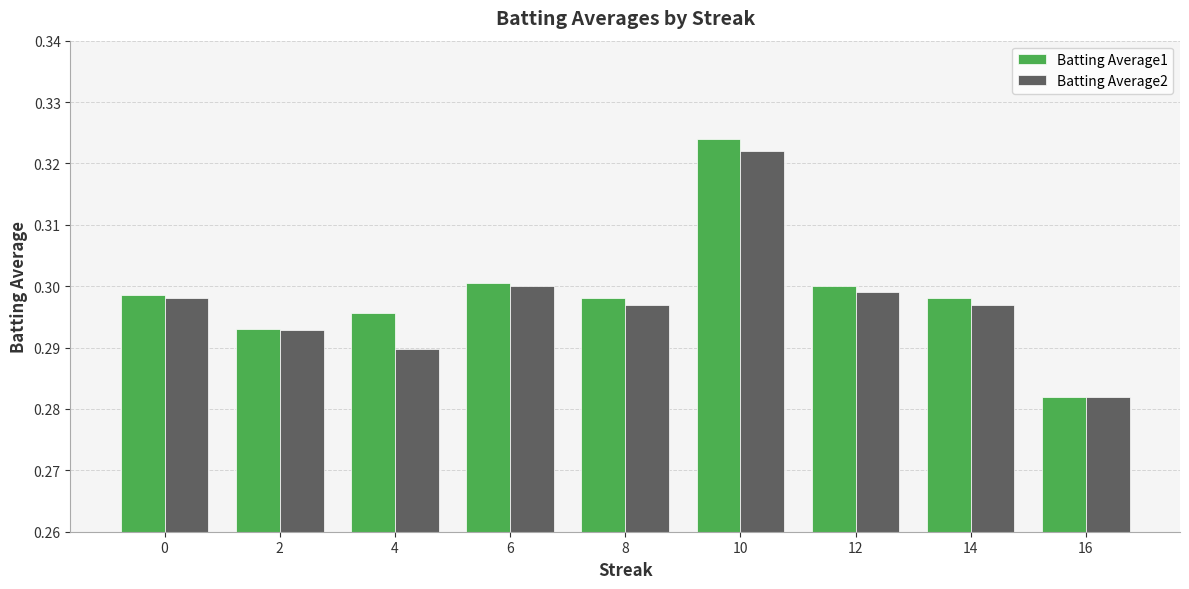

At which category does the chart reach its peak across all series?

10